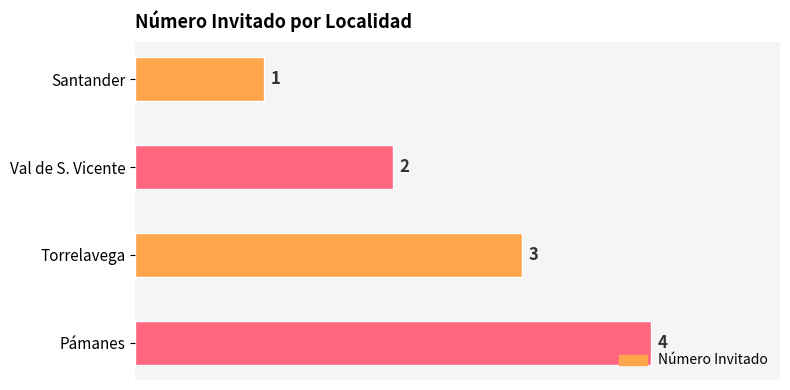

True or false: the data shows 5 at Pámanes.

False